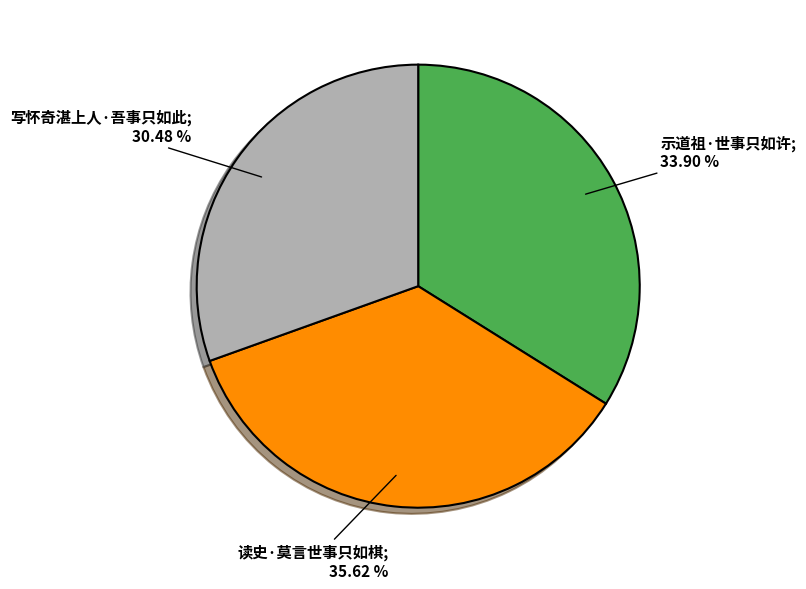

Does any single category account for the majority?

No